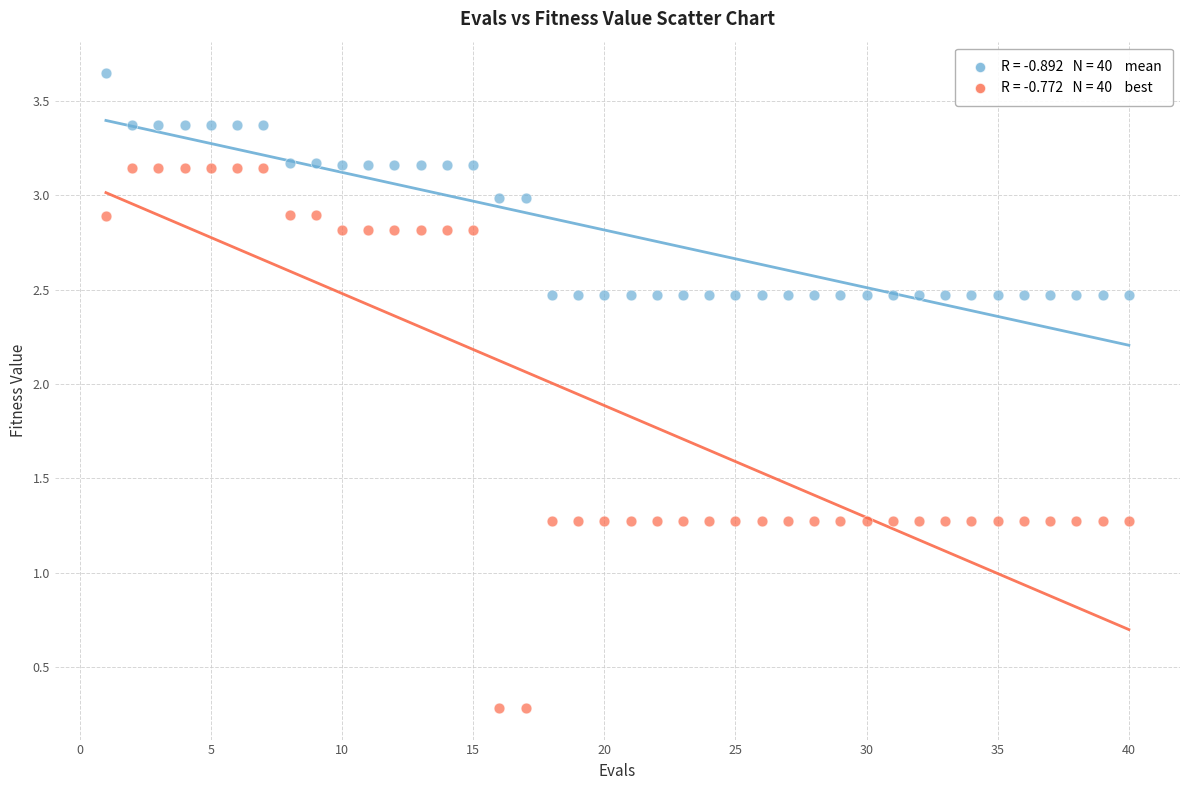

Across all data points, what is the range of X values (max minus min)?

39.0